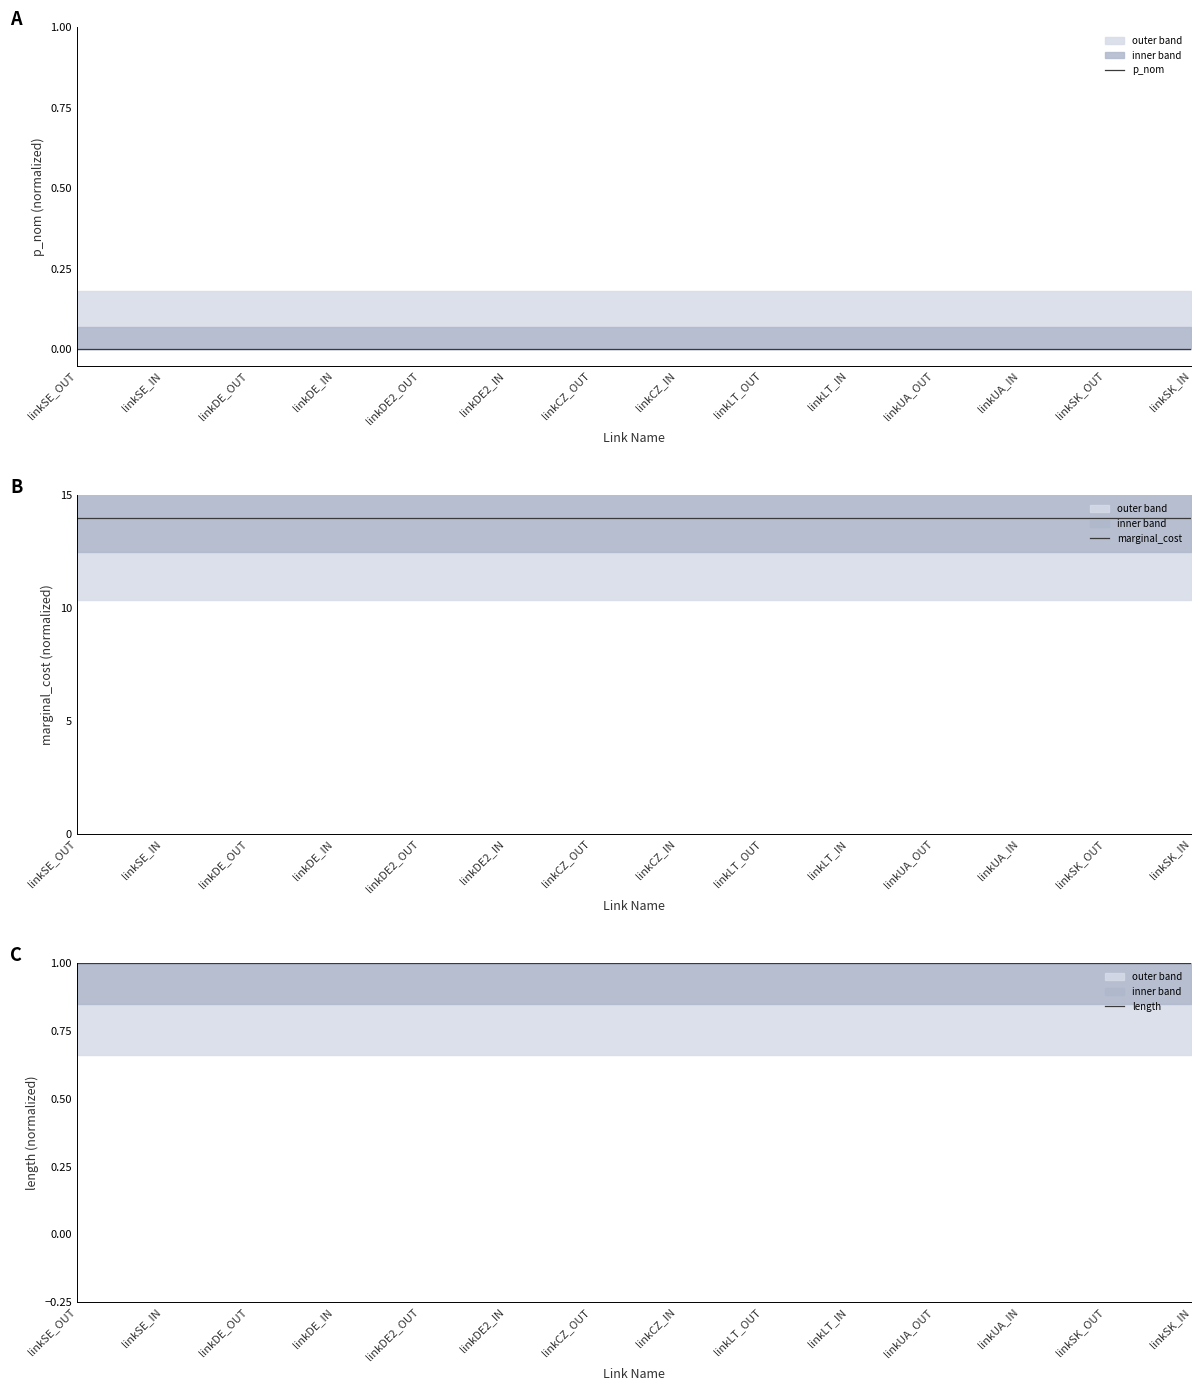

Rank the series by their maximum value, from highest to lowest.

marginal_cost, length, p_nom